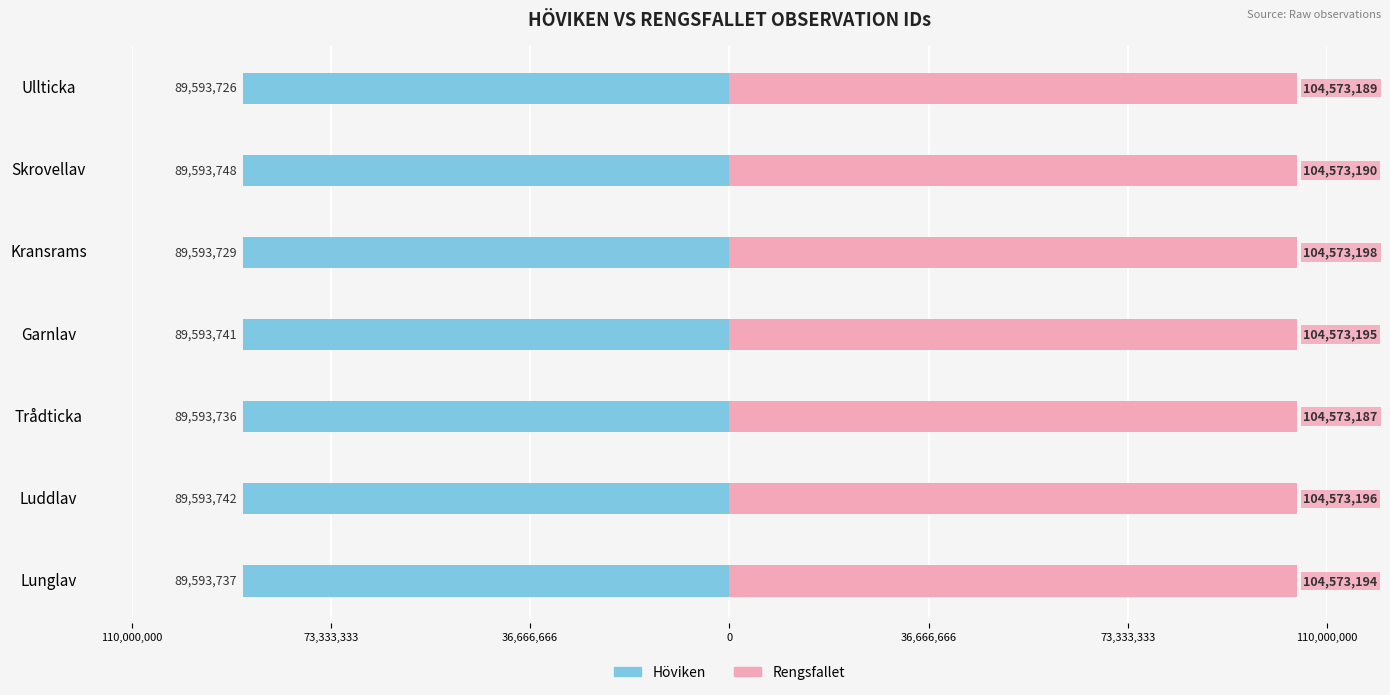

Reading left to right, list all the values displayed in this chart.

Höviken: -89593737	-89593742	-89593736	-89593741	-89593729	-89593748	-89593726
Rengsfallet: 104573194	104573196	104573187	104573195	104573198	104573190	104573189